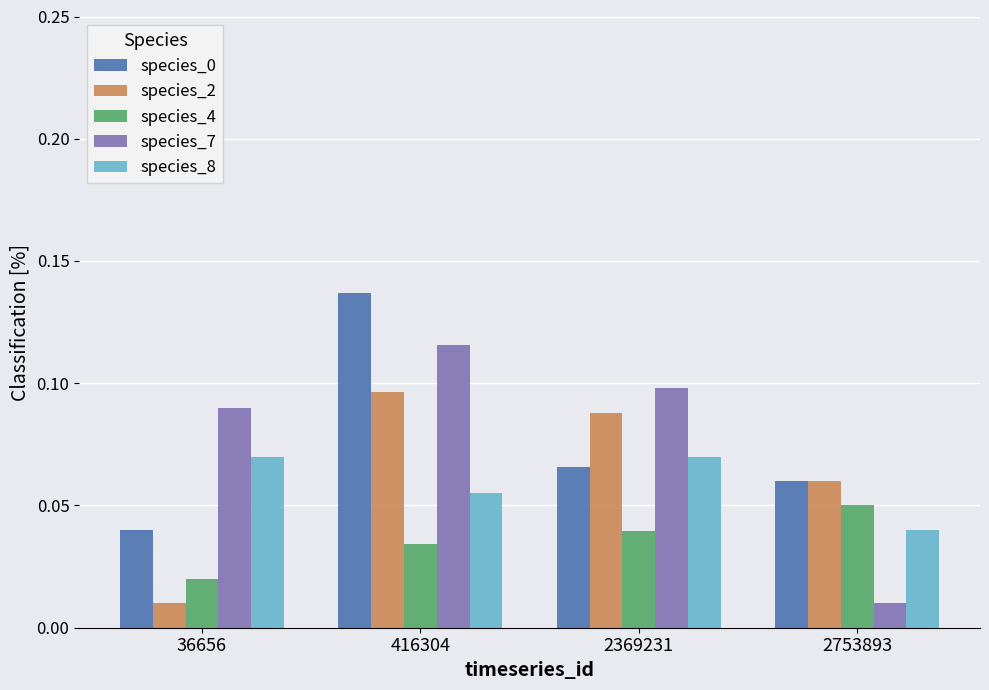

Count the species_2 values in the range 0 to 1.

4